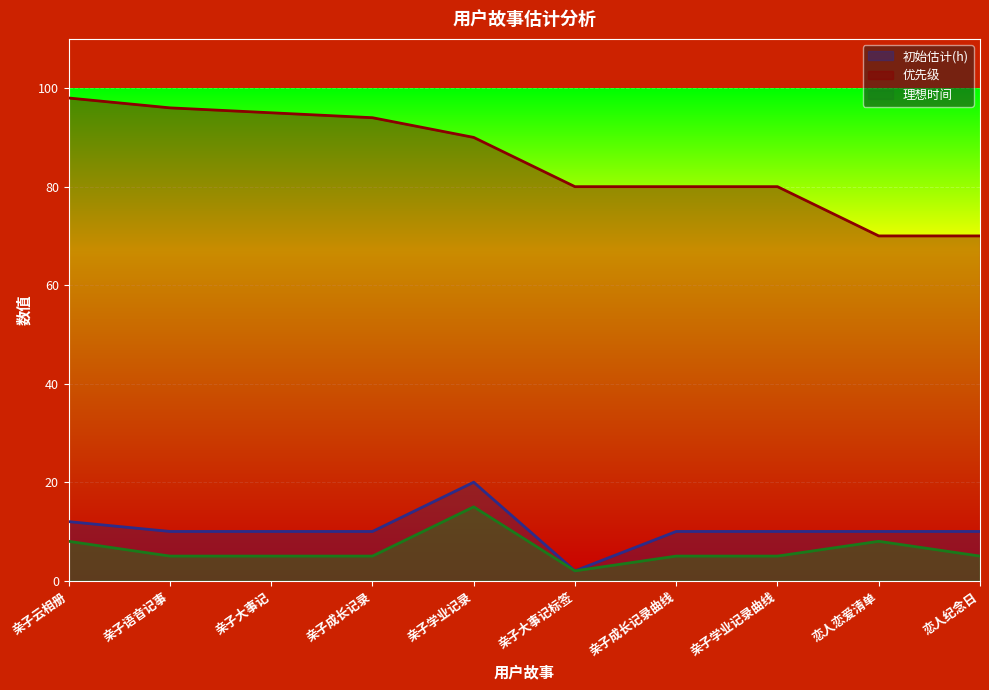

True or false: 初始估计(h) and 优先级 cross at least once.

False